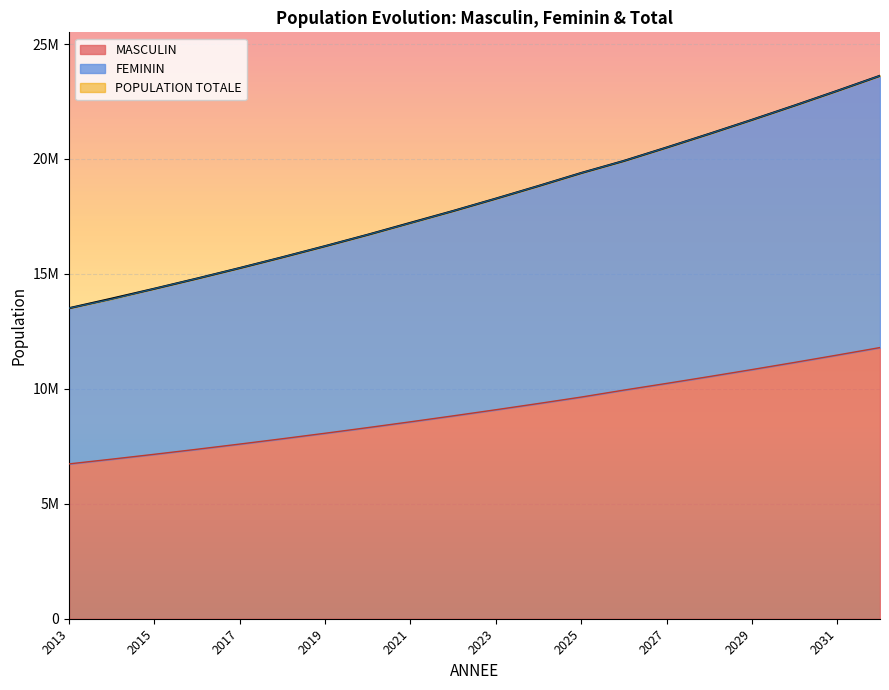

What is the total value across all series at 2018?

39282071